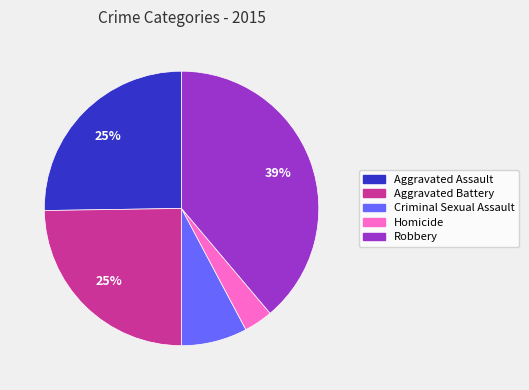

Do Homicide and Criminal Sexual Assault together represent more than half of the pie?

No